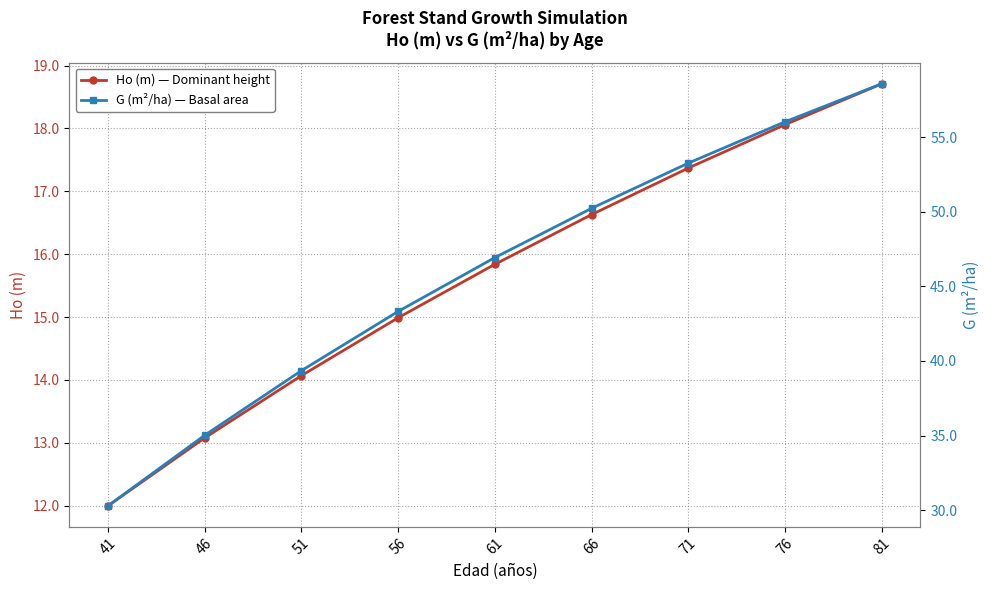

Rank the series at 66 from highest to lowest value.

G (m²/ha) — Basal area, Ho (m) — Dominant height